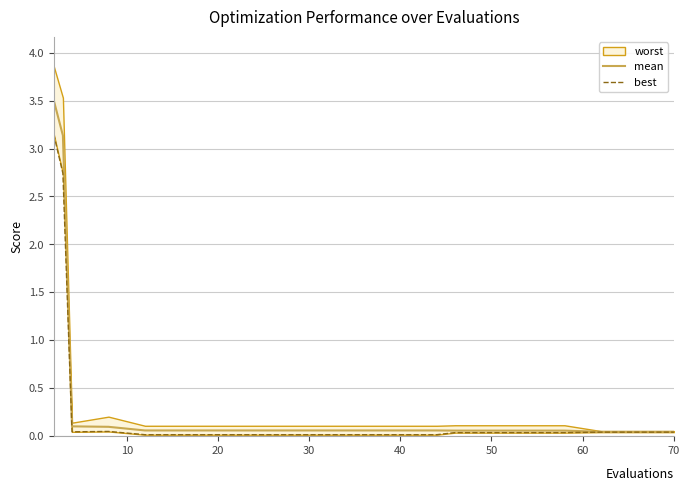

Is the value of best at 16 greater than the value of mean at 8?

No